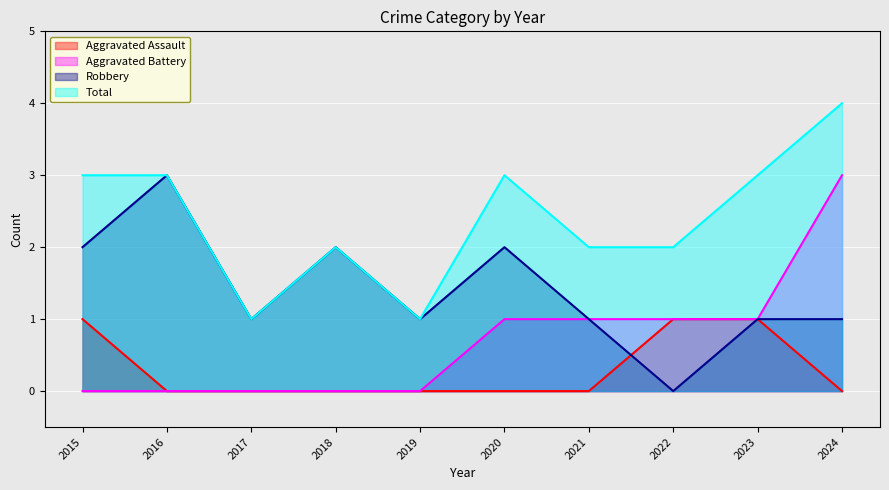

Rank the categories by Total value from lowest to highest.

2017, 2019, 2018, 2021, 2022, 2015, 2016, 2020, 2023, 2024